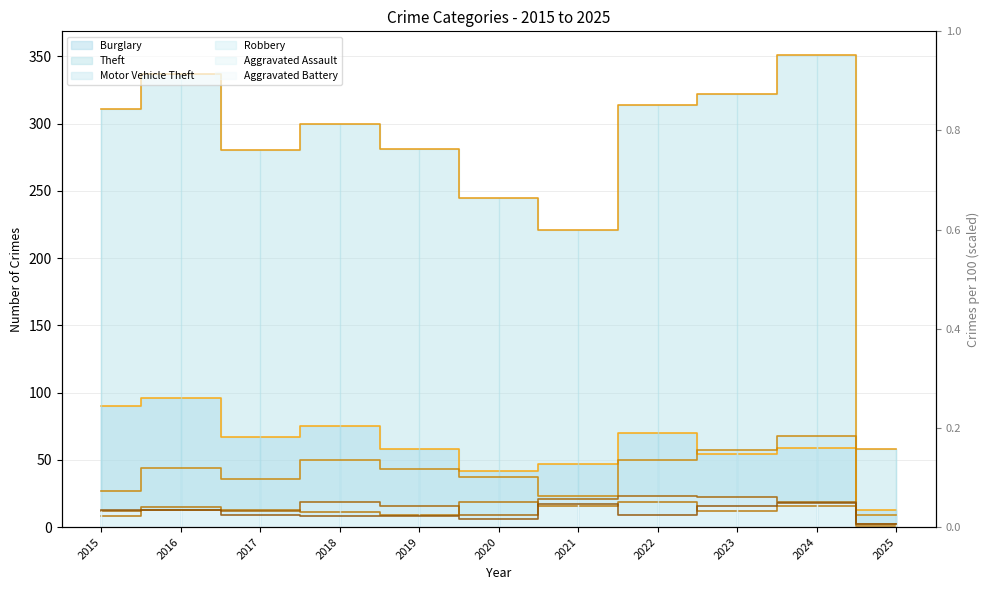

What is the greatest value displayed?

351